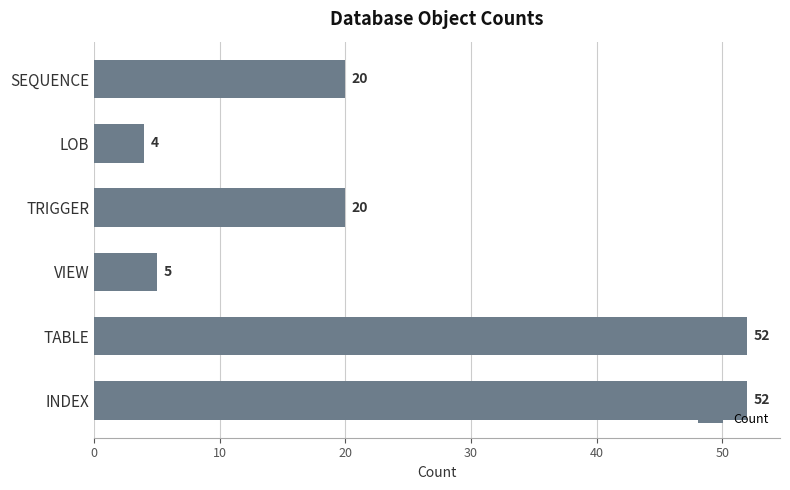

True or false: the data shows 8 at VIEW.

False